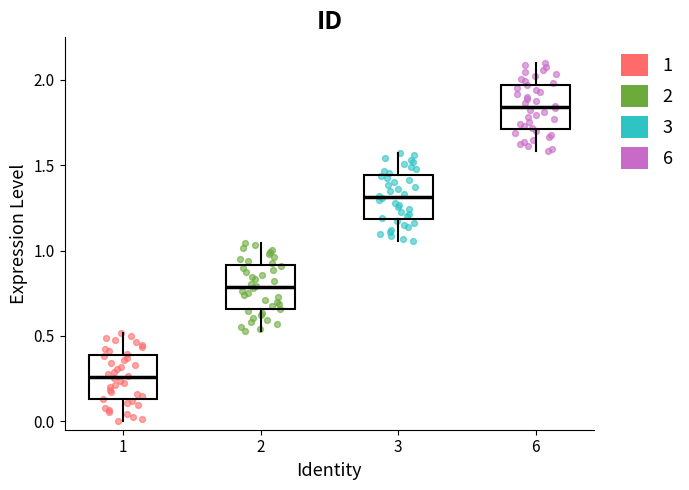

Reading left to right, read every box against the y-axis: the position of its median line, the range the box covers, and the ends of its whiskers. The values are not printed on the chart, so give them approximately, as read against the axis.

1: median 0.25, box 0.15 to 0.40, whiskers 0.00 to 0.50
2: median 0.80, box 0.65 to 0.90, whiskers 0.55 to 1.05
3: median 1.30, box 1.20 to 1.45, whiskers 1.05 to 1.55
6: median 1.85, box 1.70 to 1.95, whiskers 1.60 to 2.10